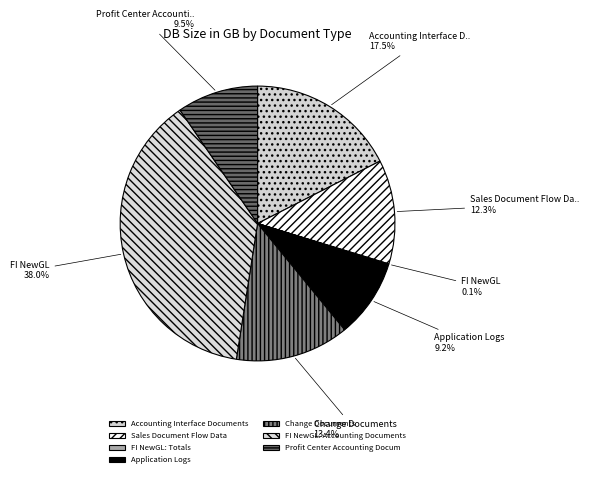

What percentage is the Application Logs slice, to the nearest percent?

9%